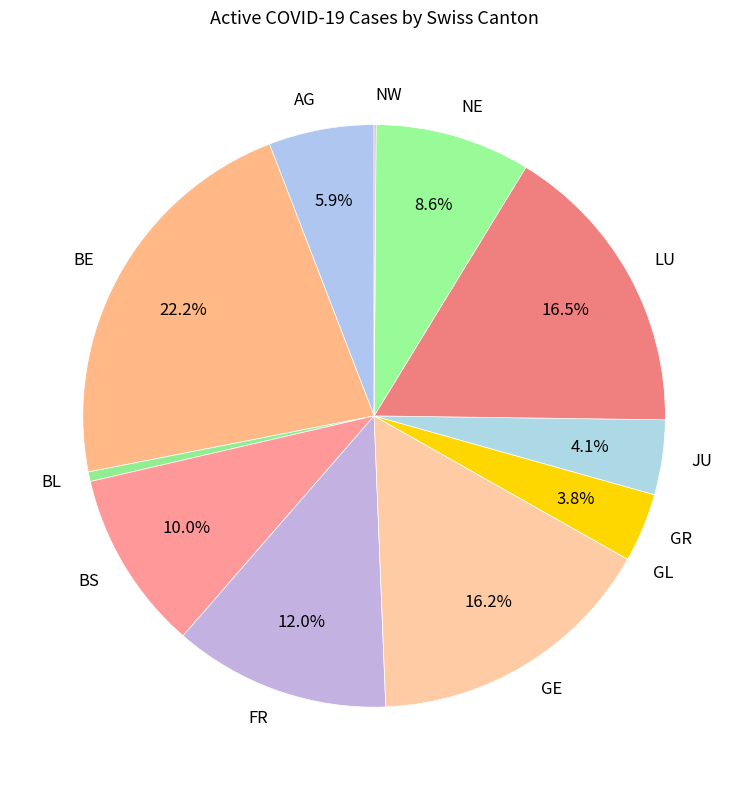

What percentage is NOT represented by LU?

83.5%